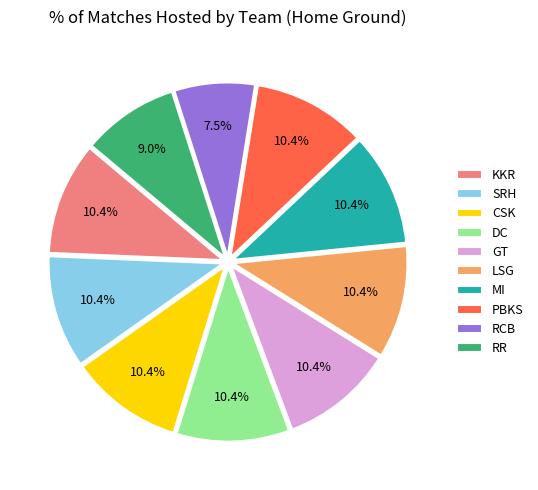

Combined, what portion of the pie is PBKS and LSG?

20.9%